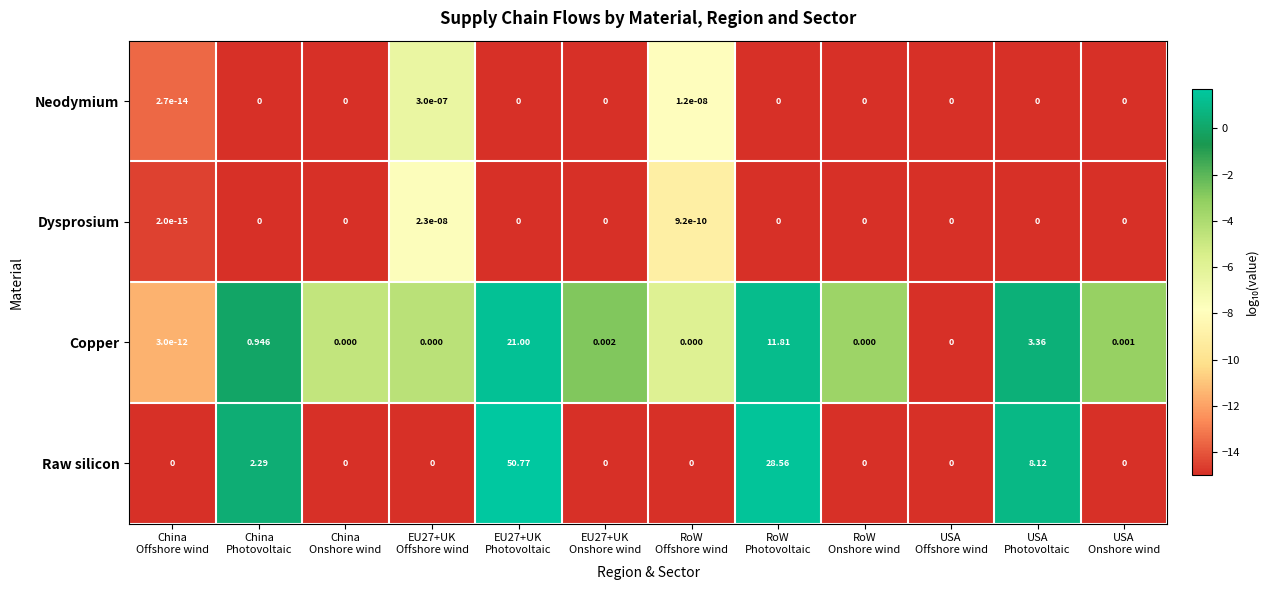

Which series has the largest total across all categories?

Raw silicon